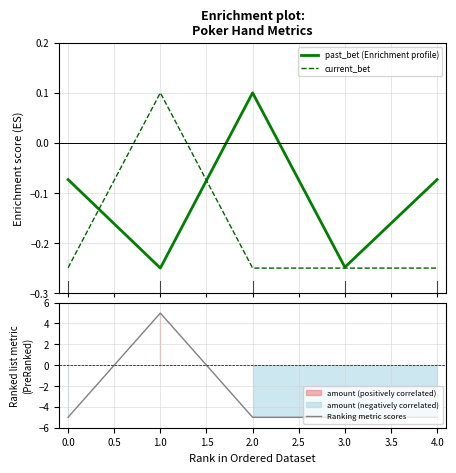

What value does the Ranking metric scores series have at 0.0?

-5.0